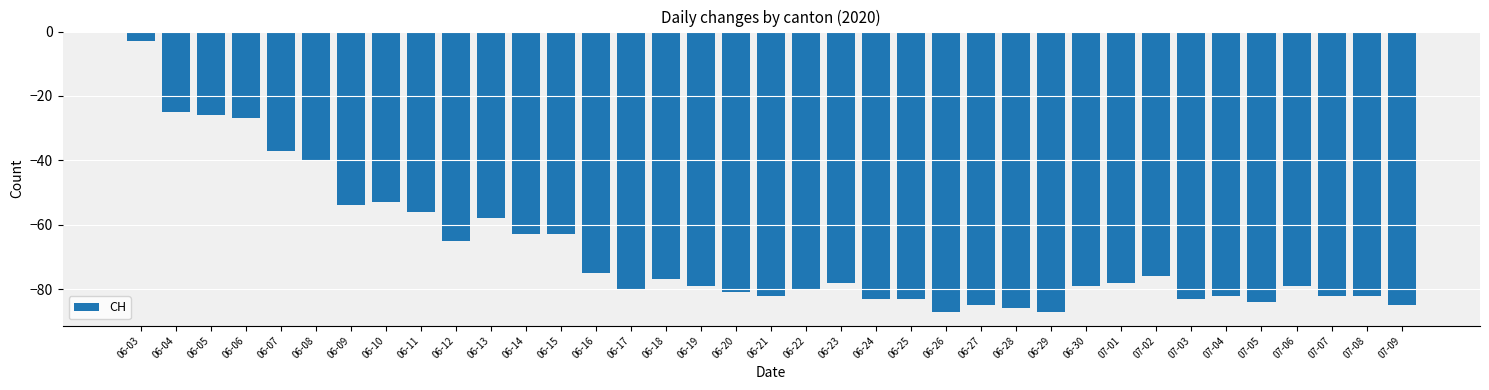

What value does the data have at 07-09, to the nearest 10?

-80